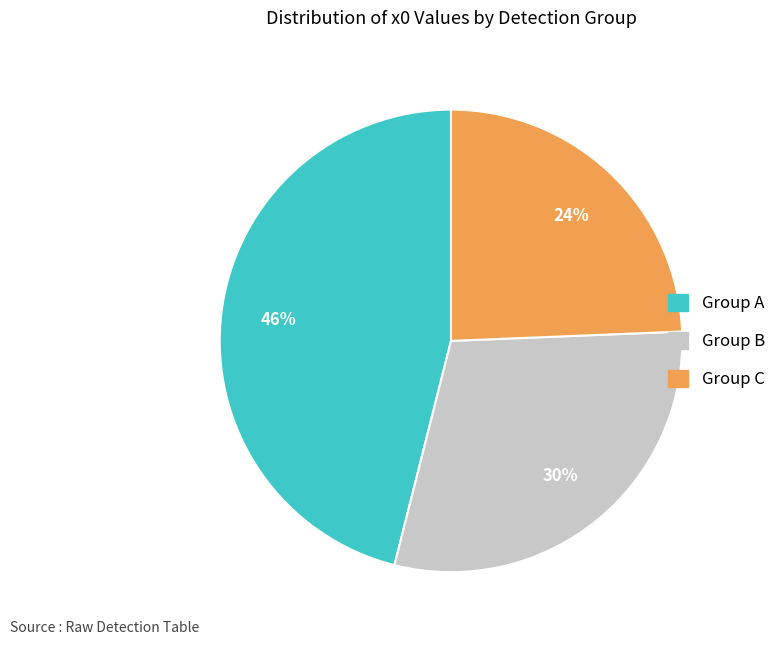

Does any single category account for the majority?

No